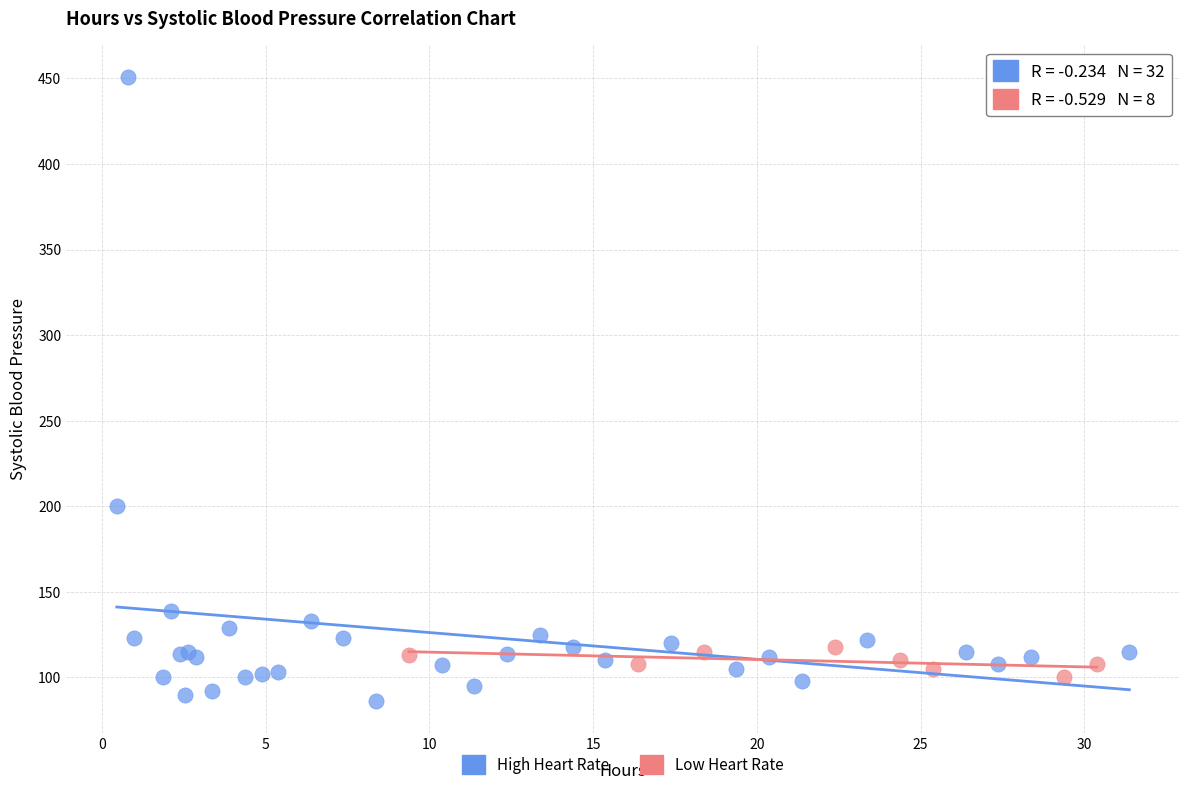

Which series reaches the maximum Y coordinate?

High Heart Rate